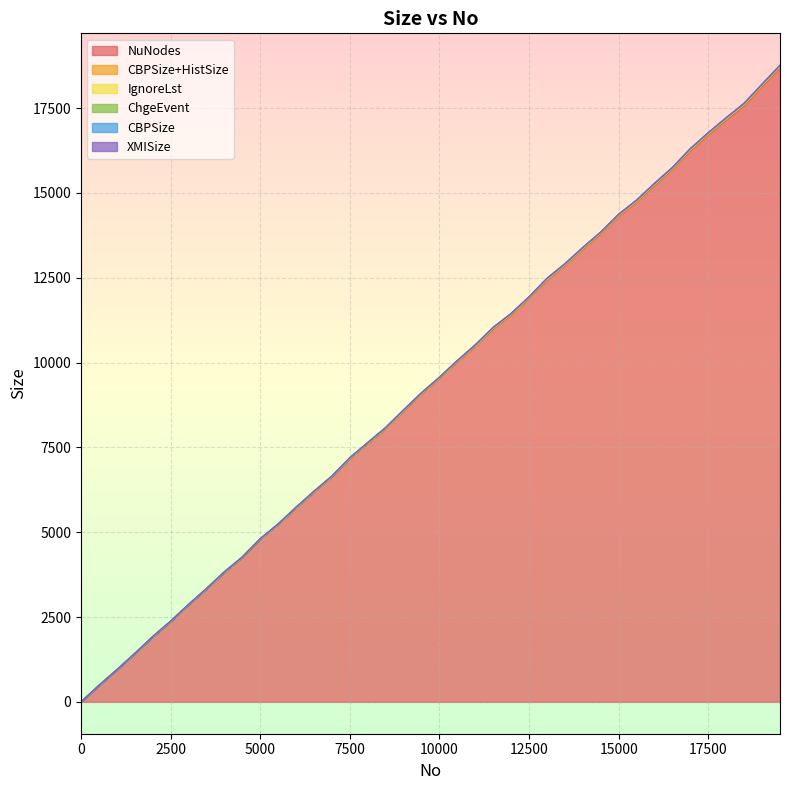

What are all the series names shown in the legend?

NuNodes, CBPSize+HistSize, IgnoreLst, ChgeEvent, CBPSize, XMISize